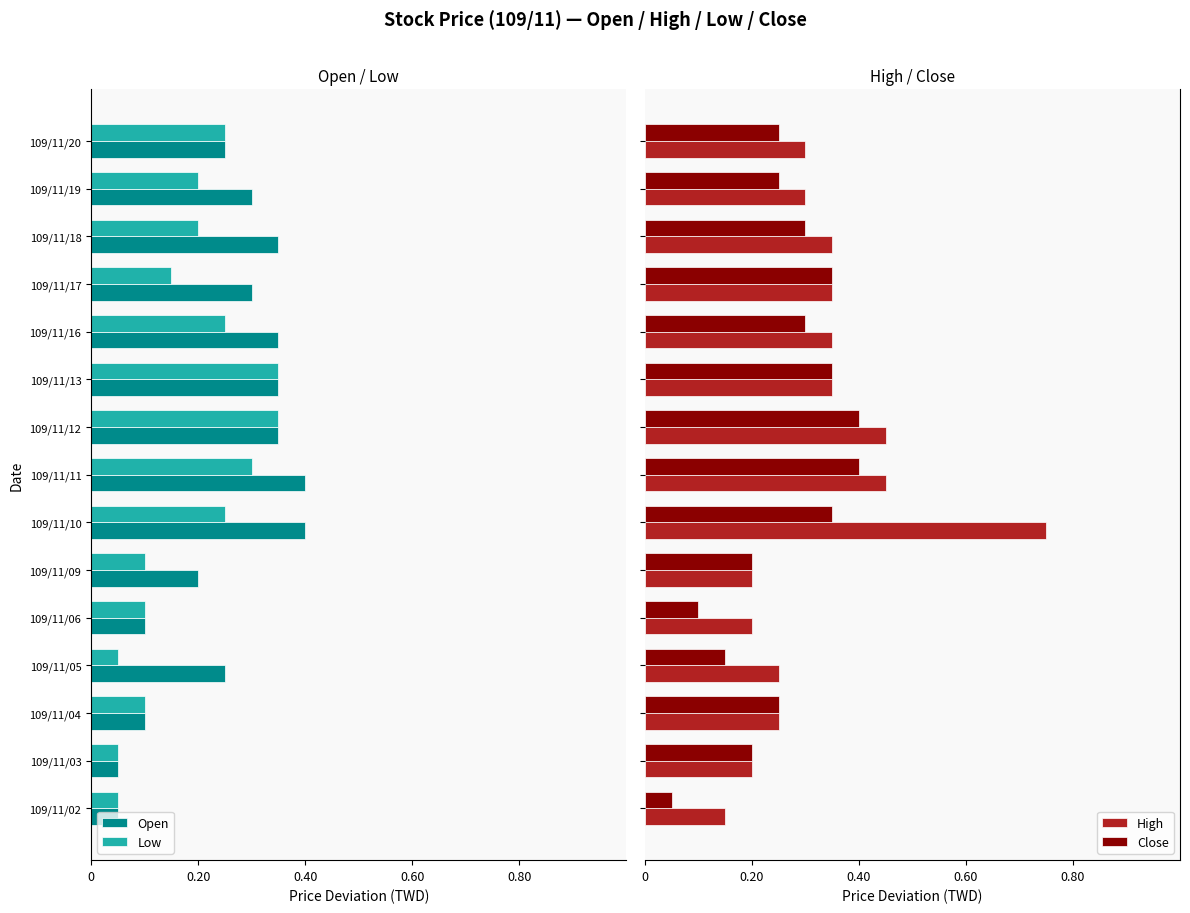

How many Close values are between 0 and 1?

15